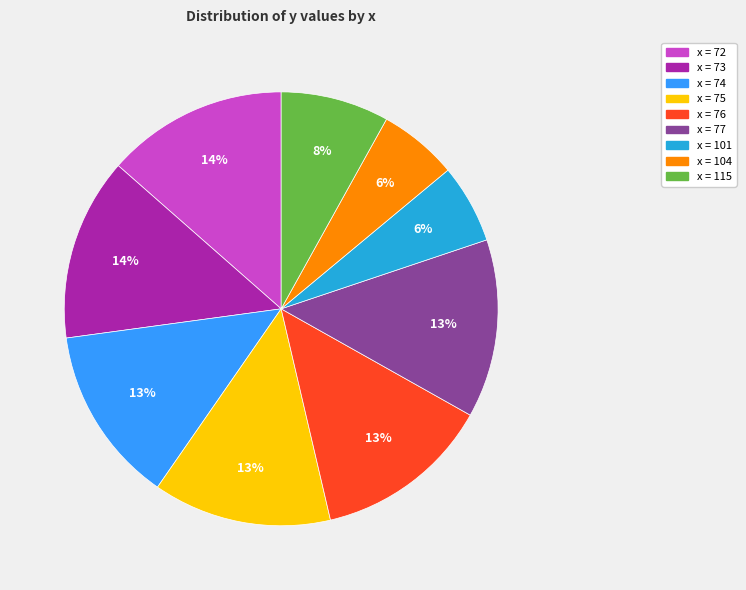

Is there a majority slice in this chart?

No